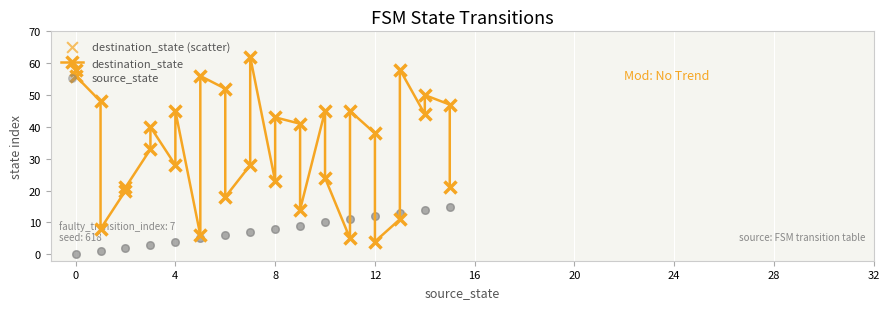

What are all the series names shown in the legend?

destination_state, destination_state (scatter), source_state